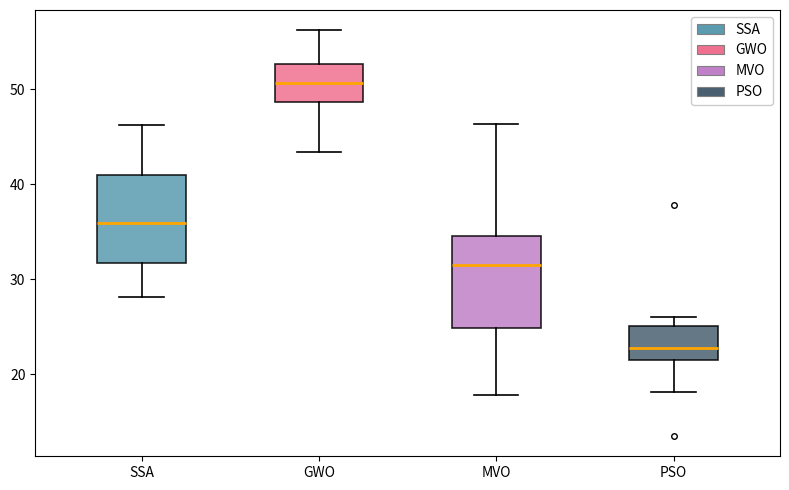

Reading left to right, transcribe this box plot: for each box, give where its median line is, the range the box spans, and where its two whiskers end, as read against the y-axis. The values are not printed on the chart, so give them approximately, as read against the axis.

SSA: median 36, box 32 to 41, whiskers 28 to 46
GWO: median 51, box 49 to 53, whiskers 43 to 56
MVO: median 32, box 25 to 35, whiskers 18 to 46
PSO: median 23, box 22 to 25, whiskers 18 to 26